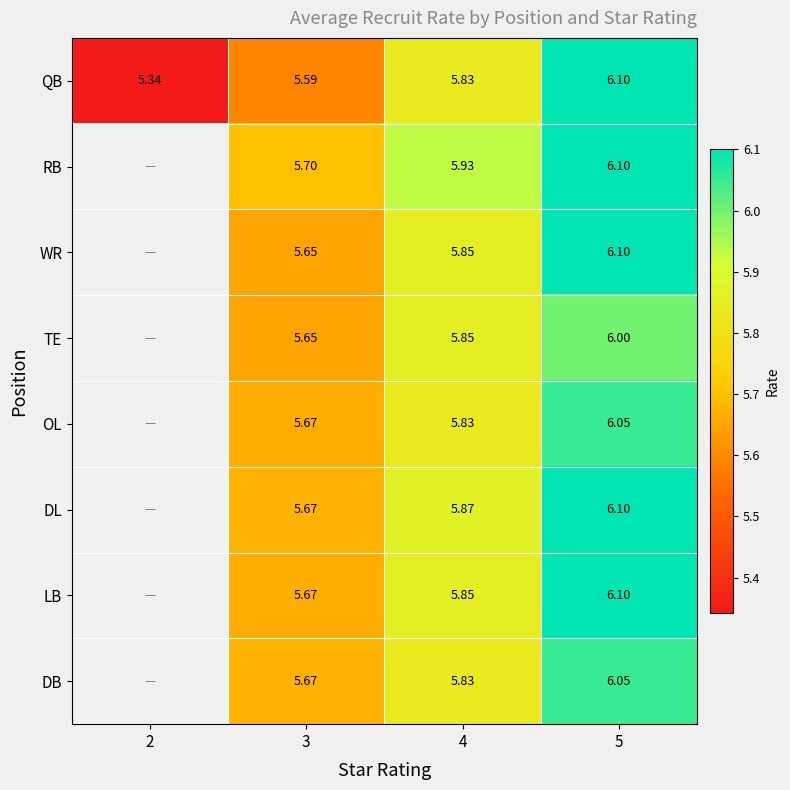

Between 3 and 5, which series saw the biggest shift?

QB